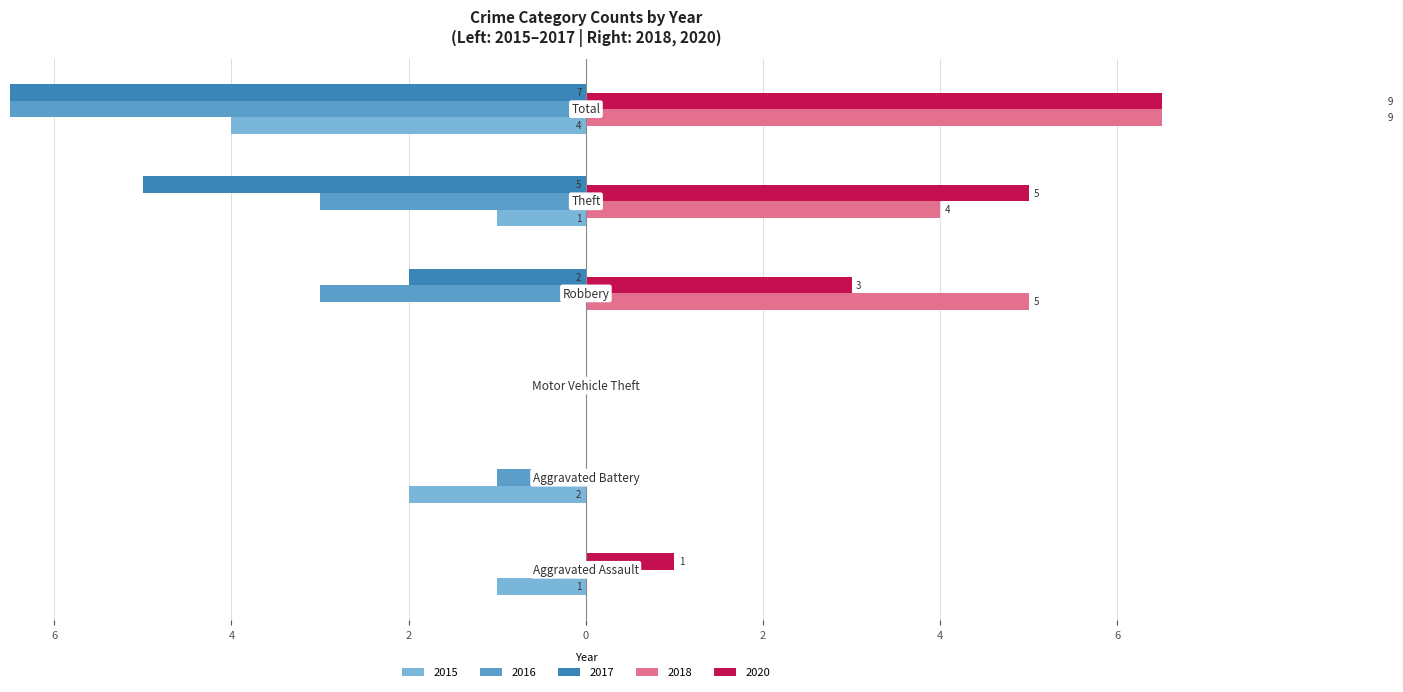

Between Motor Vehicle Theft and Robbery, which series saw the biggest shift?

2018